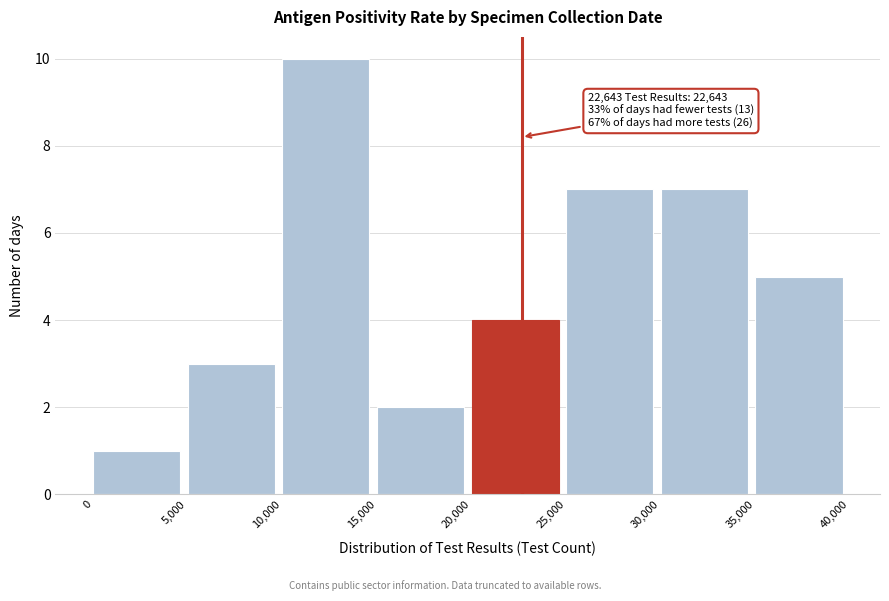

Over which range of the x-axis is the bar tallest?

10,000 to 15,000